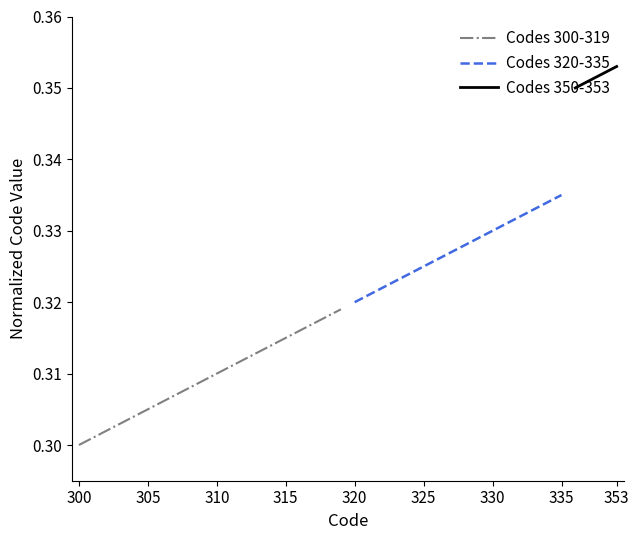

True or false: Codes 300-319 has a value of 0.3 at 300.

True